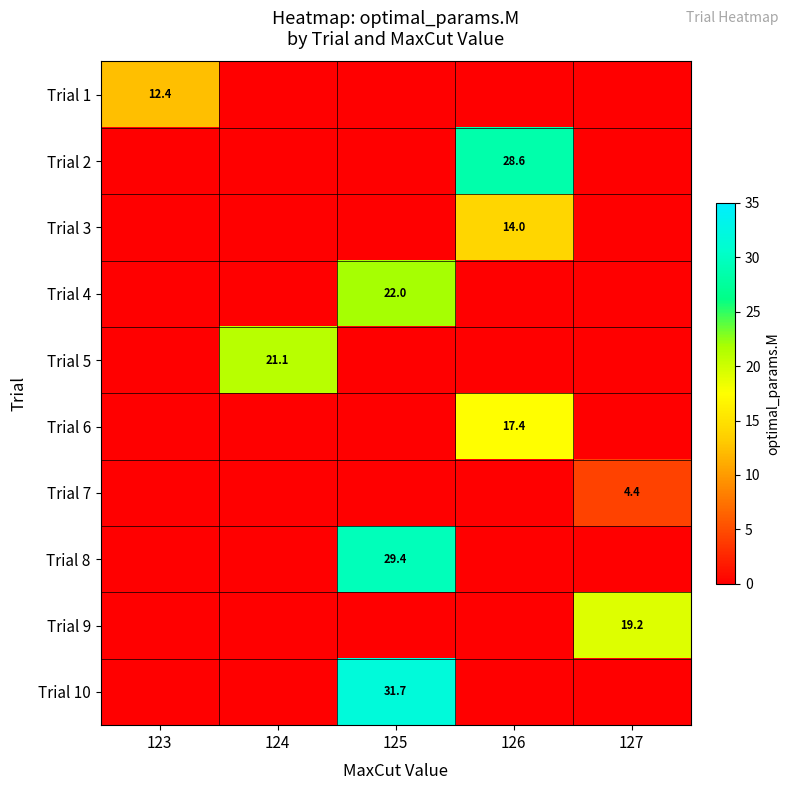

The value of Trial 3 at 126 is 14.0. True or false?

True